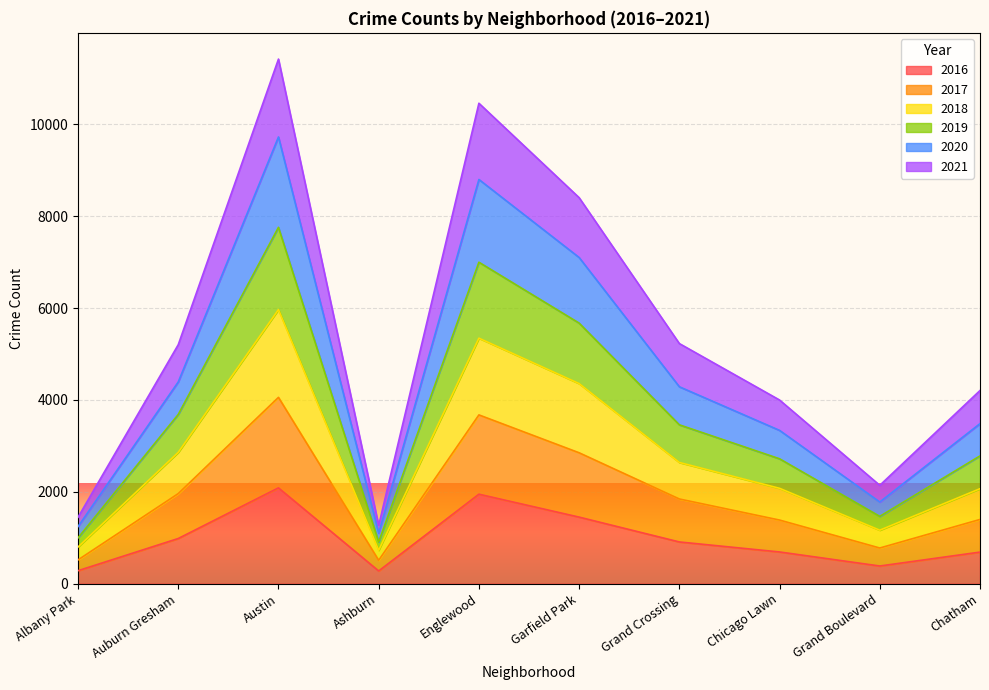

Does the chart display data point markers on the line(s)?

No